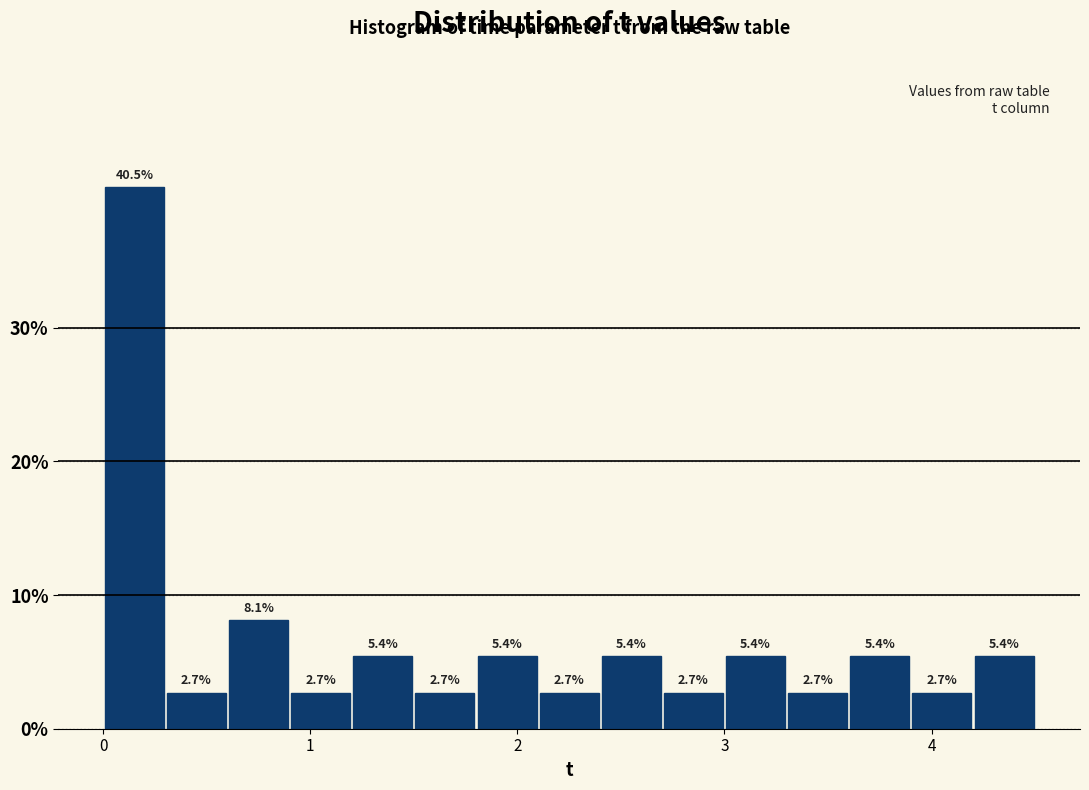

Around what value on the x-axis is the tallest bar? Give the approximate position of its centre, as read against the axis.

0.2